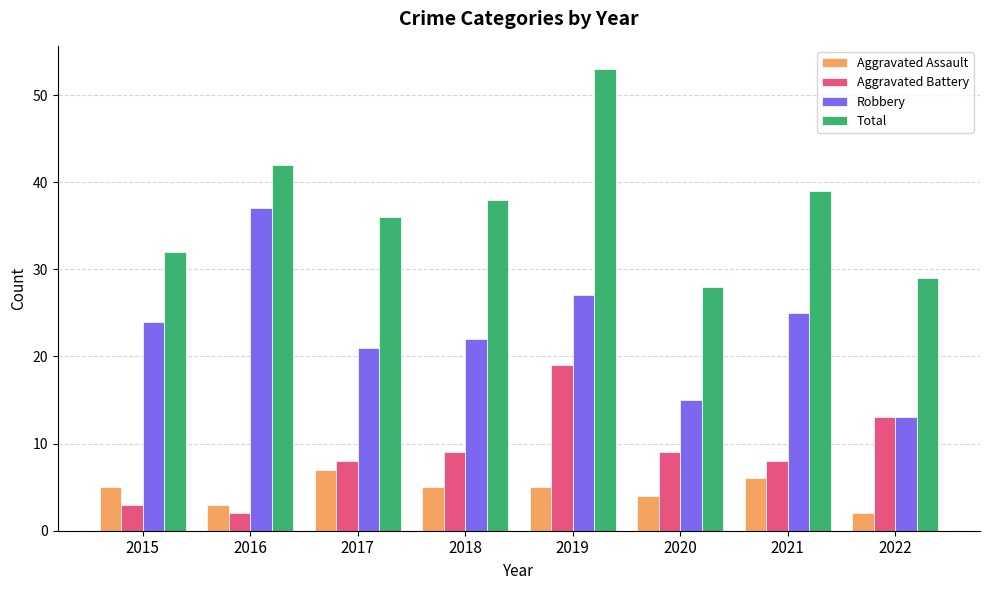

Reading left to right, what are all the values shown in this chart?

Aggravated Assault: 5	3	7	5	5	4	6	2
Aggravated Battery: 3	2	8	9	19	9	8	13
Robbery: 24	37	21	22	27	15	25	13
Total: 32	42	36	38	53	28	39	29